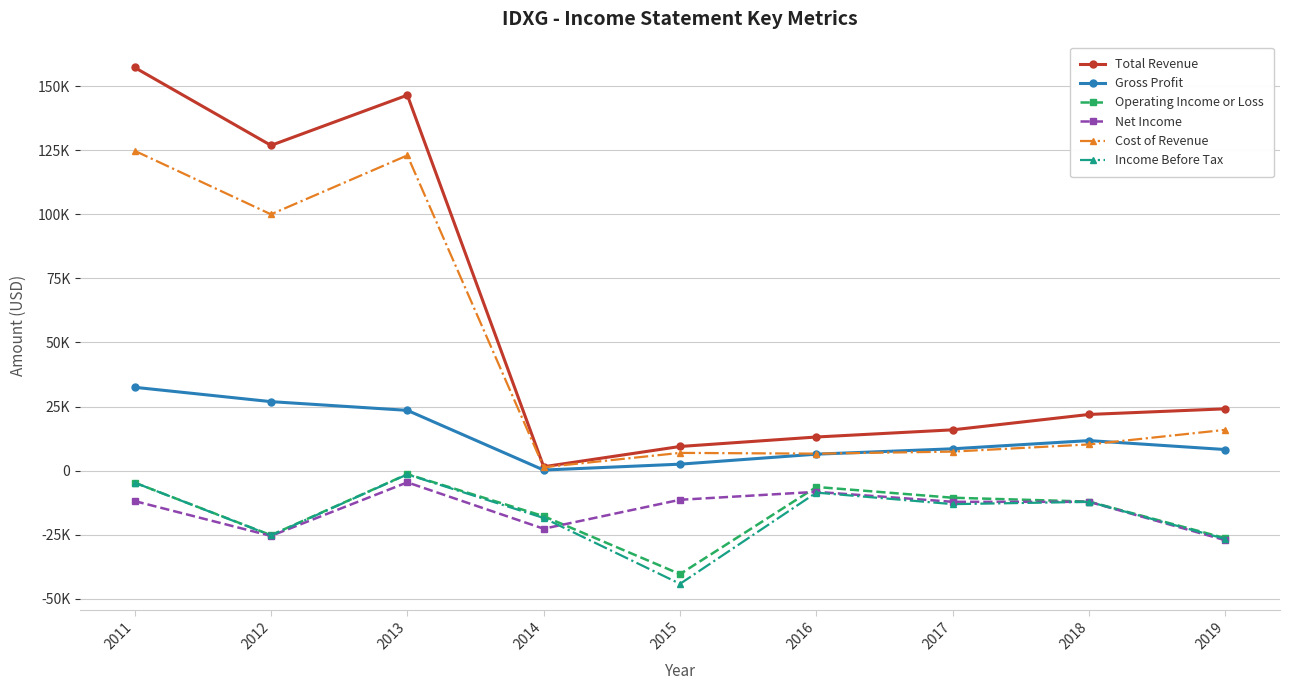

Does the chart display data point markers on the line(s)?

Yes